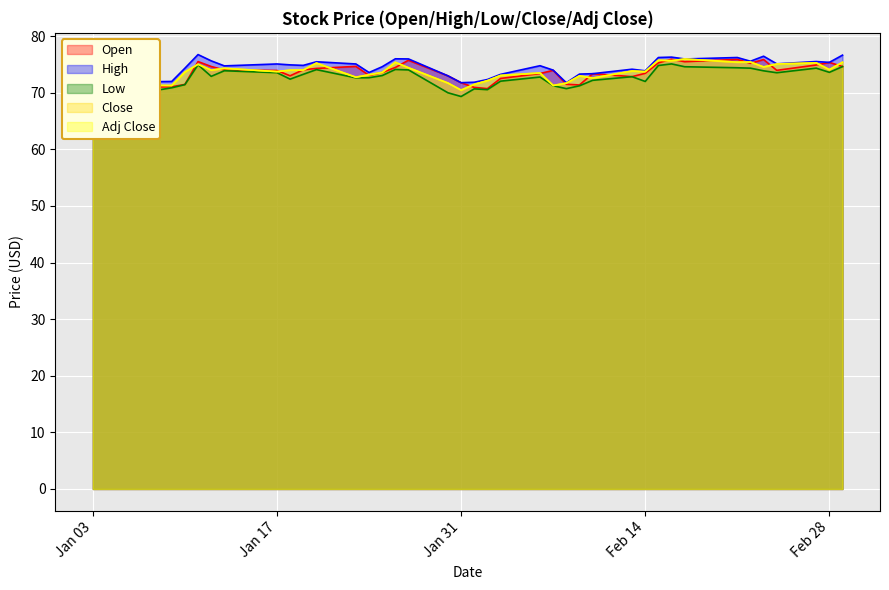

Where is Low nearest to the value 72?

Feb 14